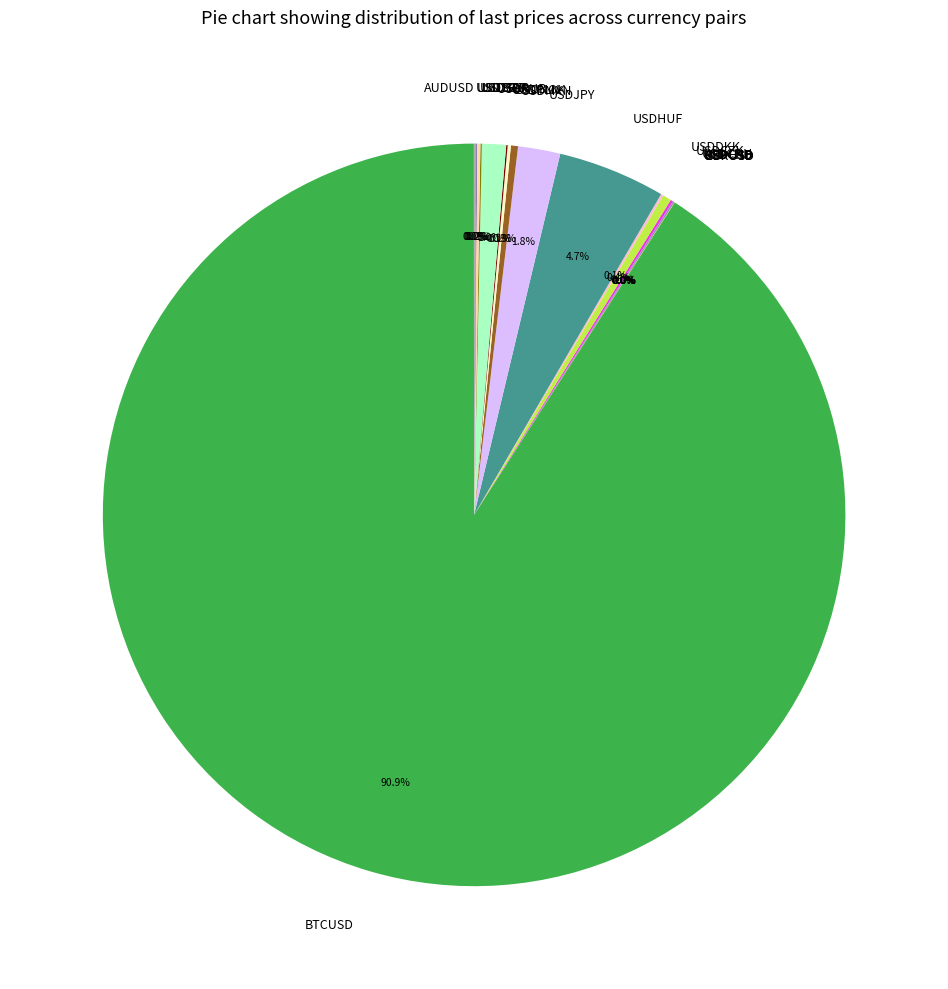

Which slice represents more than half of the pie?

BTCUSD